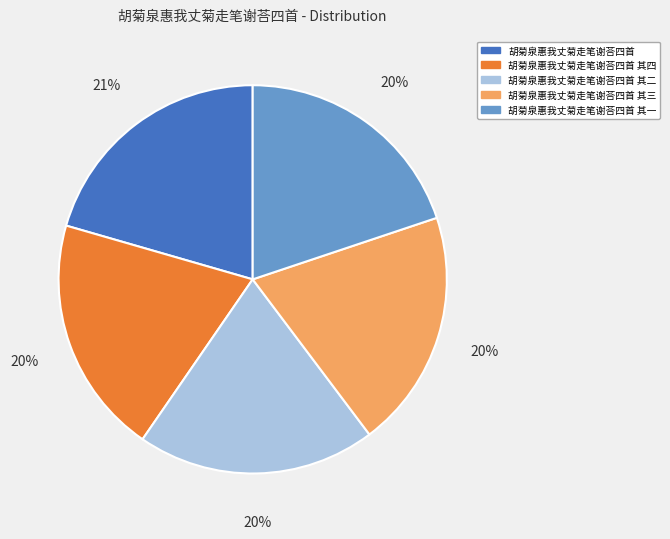

Is there any slice that represents more than half of the pie?

No